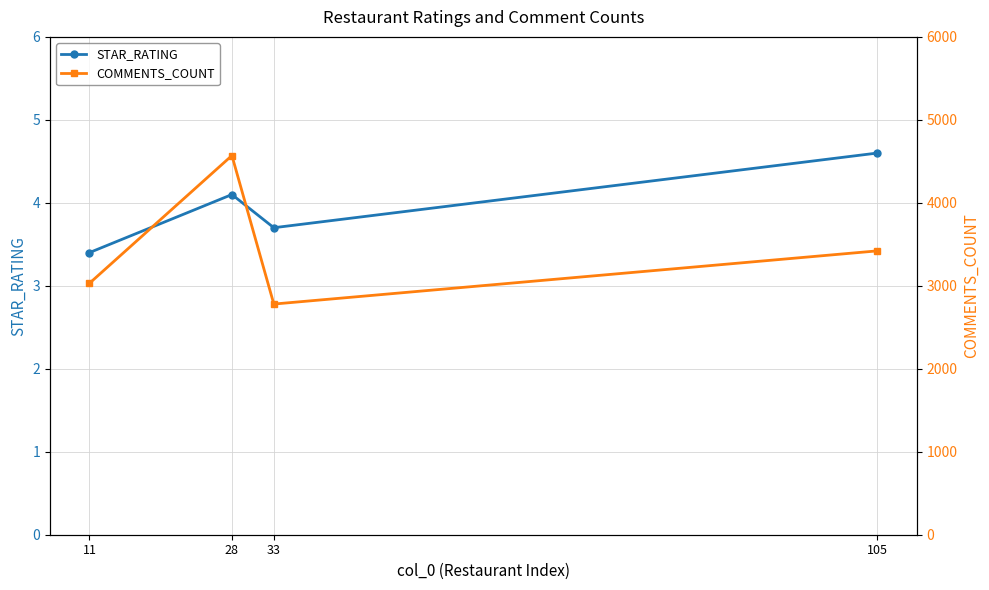

Where is the first local maximum for STAR_RATING?

28